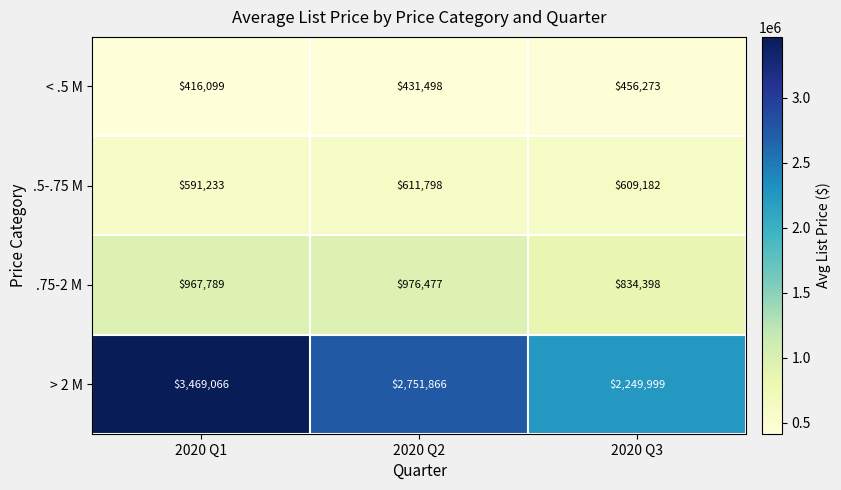

Which series has the largest total across all categories?

> 2 M